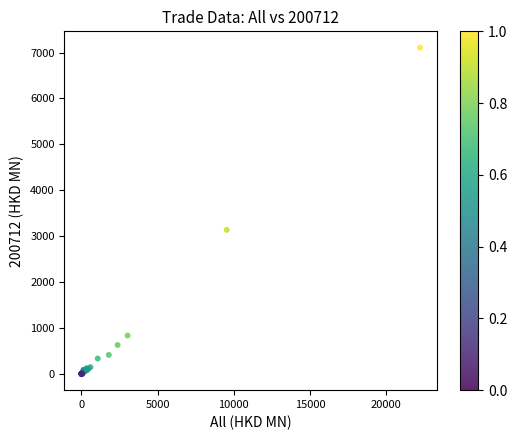

What Y value in the scatter plot is closest to 3553?

3136.6